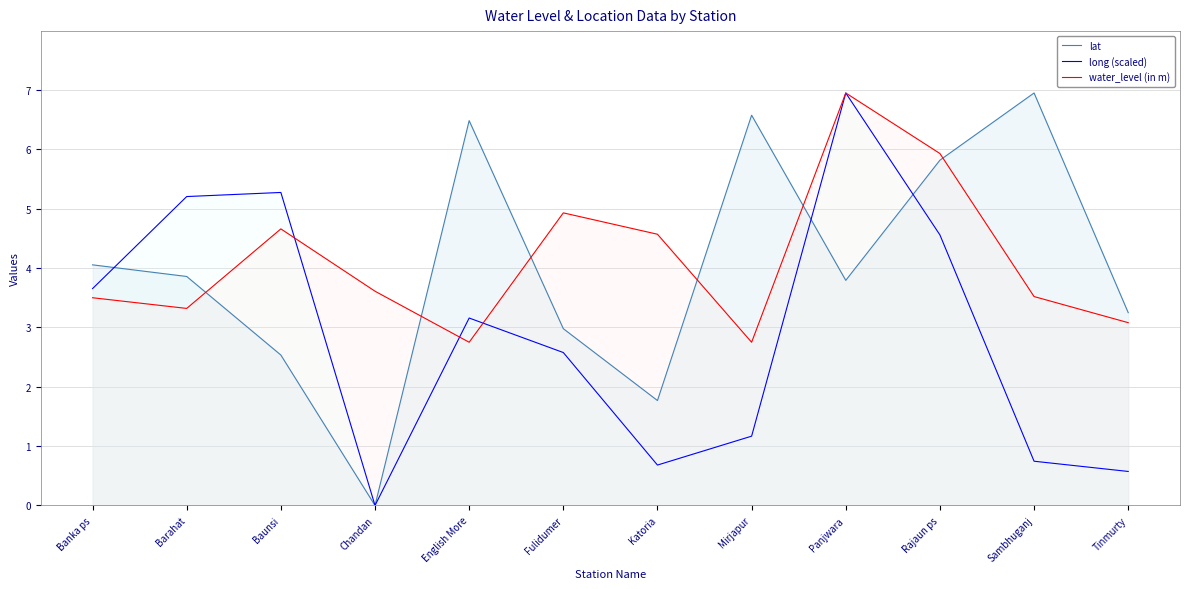

Does the chart display data point markers on the line(s)?

No